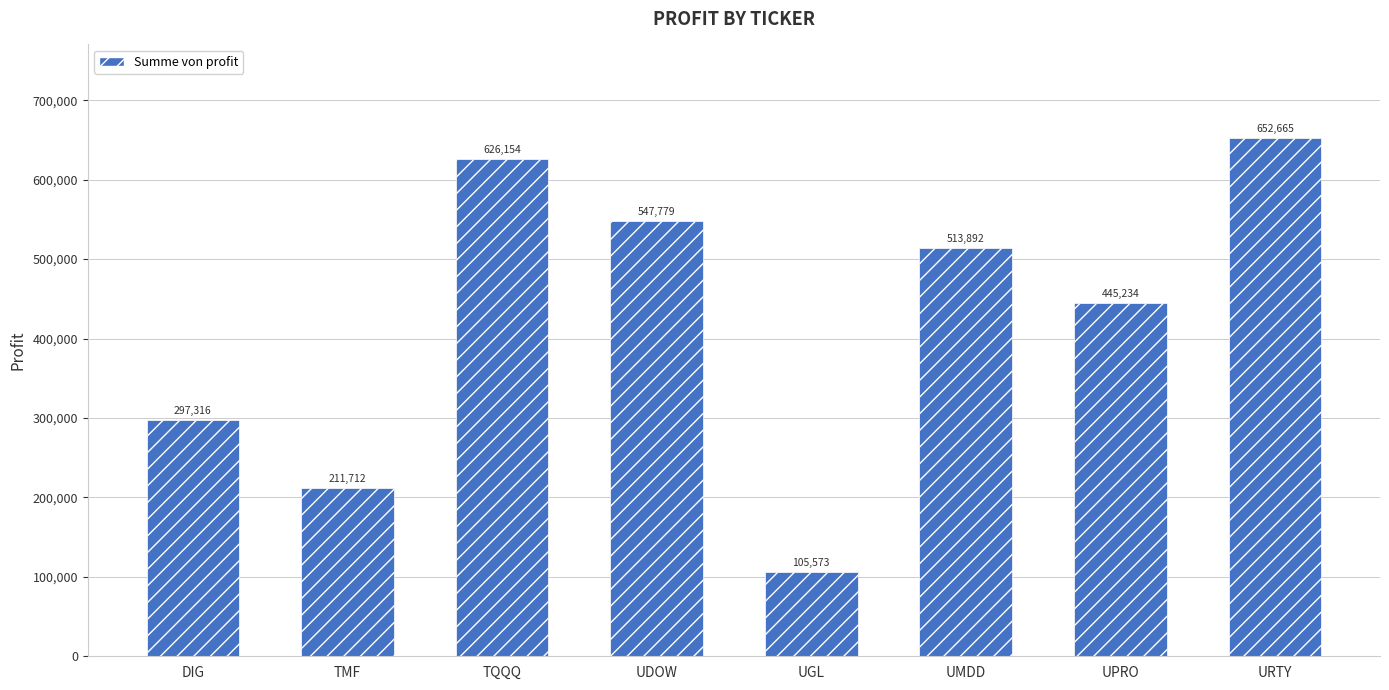

How many series are shown in this chart?

1